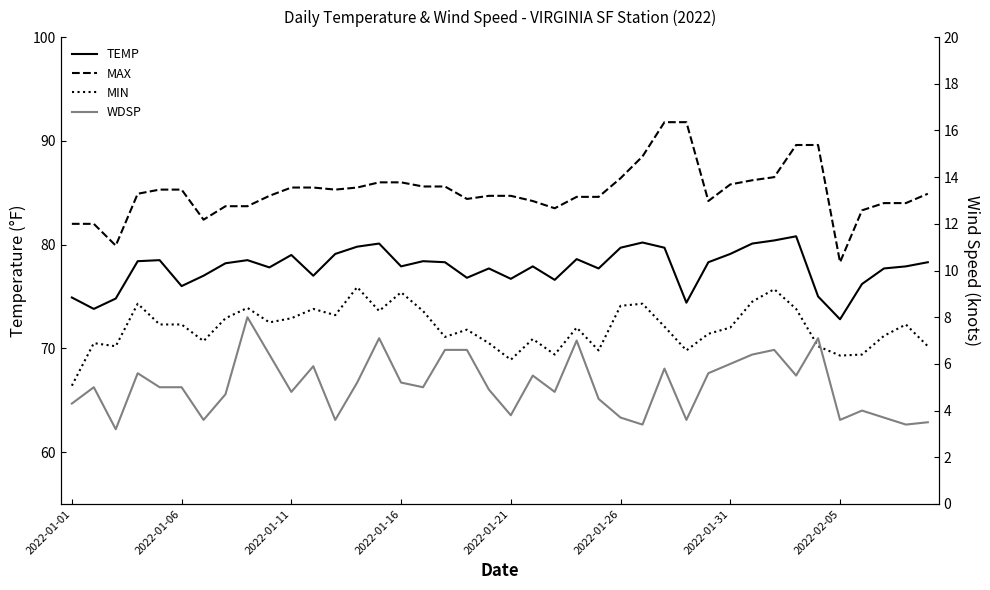

What is the average value of the TEMP series?

77.8